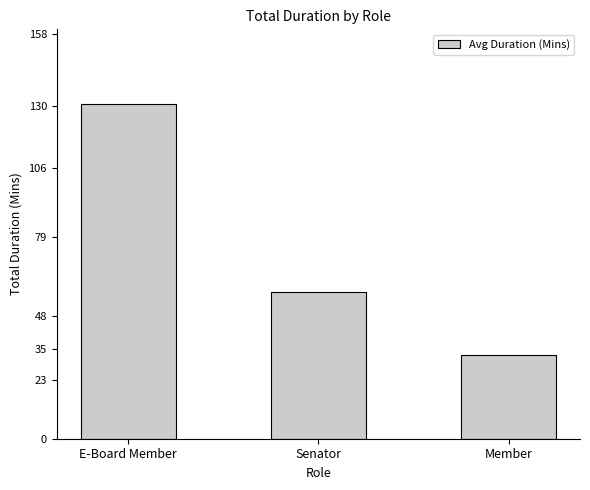

What value does the data have at Member?

32.6